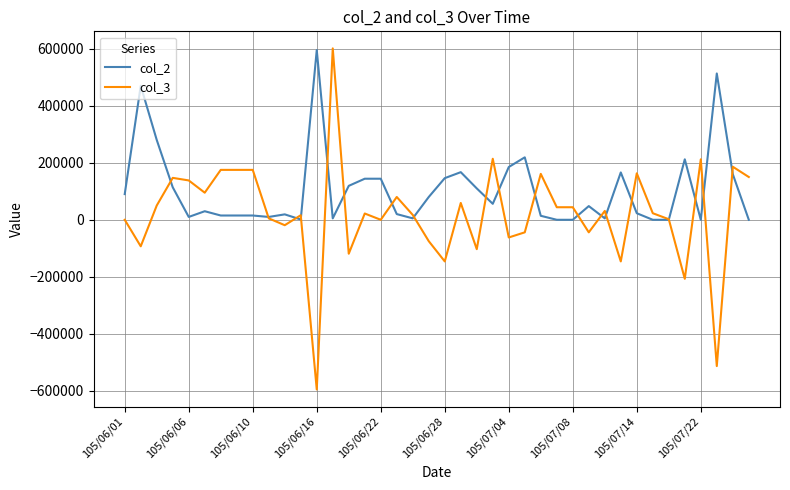

Does the chart have visible grid lines?

Yes